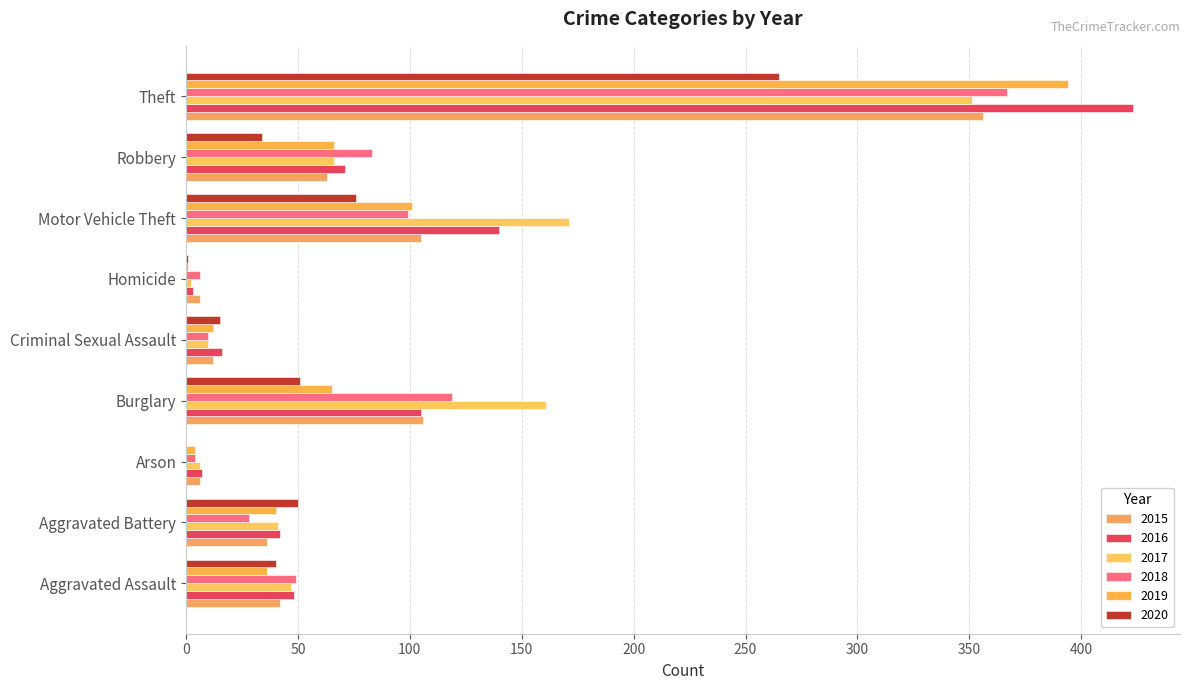

What is the average value of the 2015 series?

81